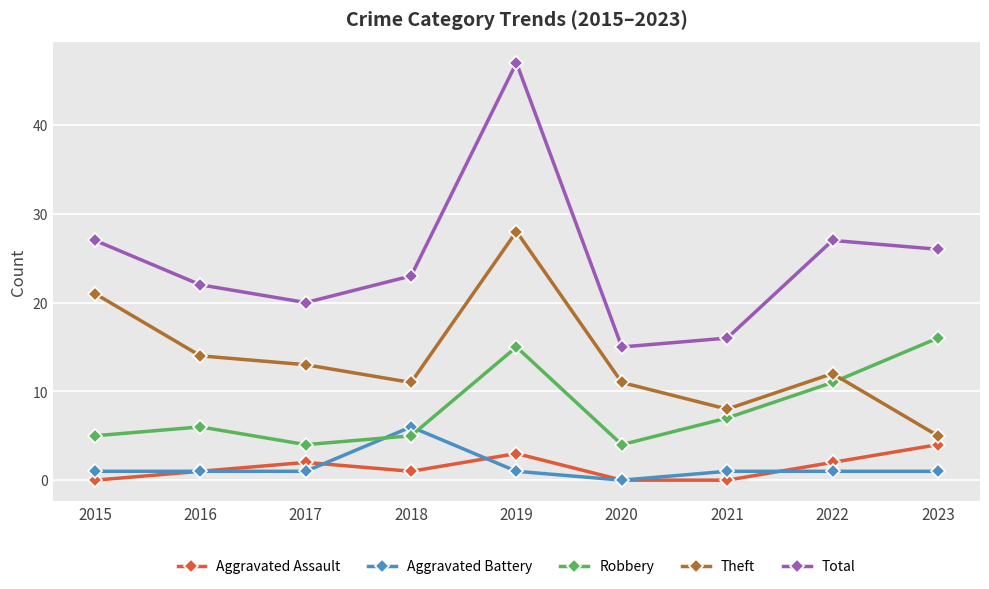

In Aggravated Assault, how many points are higher than both neighbors (excluding endpoints)?

2